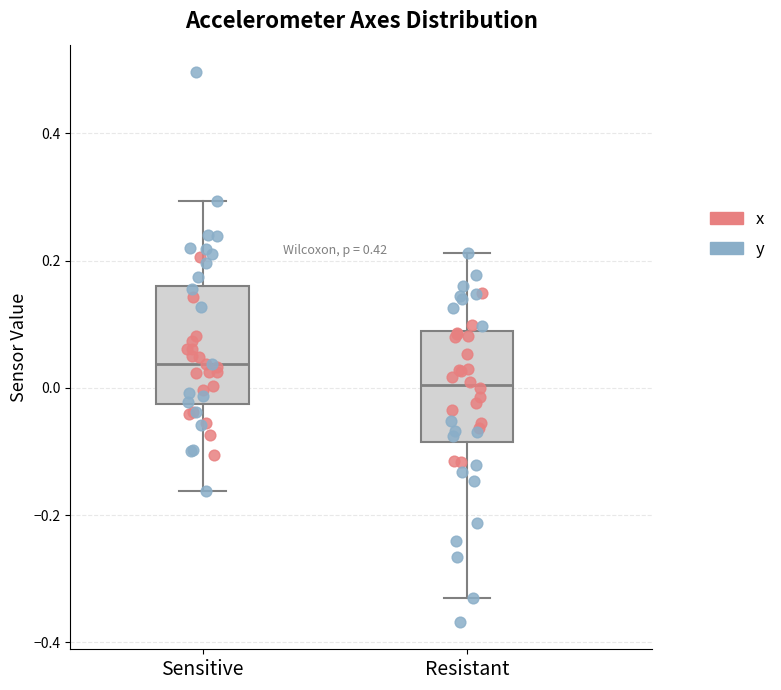

Reading left to right, transcribe this box plot: for each box, give where its median line is, the range the box spans, and where its two whiskers end, as read against the y-axis. The values are not printed on the chart, so give them approximately, as read against the axis.

Sensitive: median 0.04, box -0.02 to 0.16, whiskers -0.16 to 0.30
Resistant: median 0.00, box -0.08 to 0.08, whiskers -0.32 to 0.22